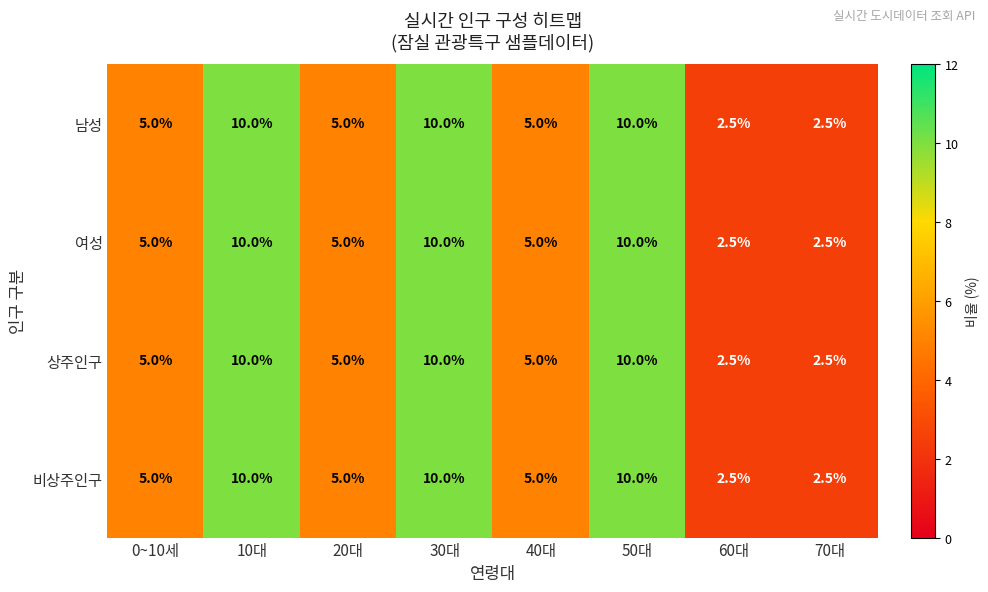

What is the maximum value for 남성?

10.0